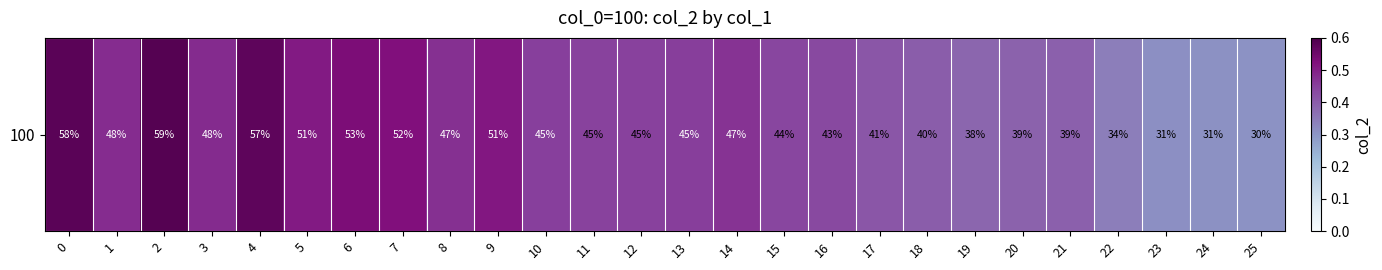

Is it true that the value at 8 is 0.5?

True